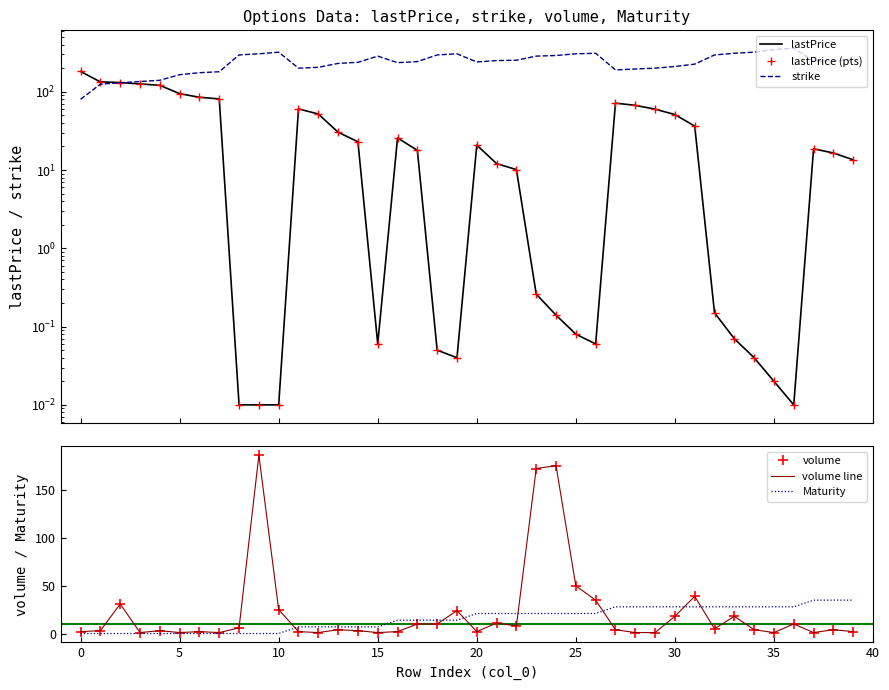

Which category has the highest value across all series?

36